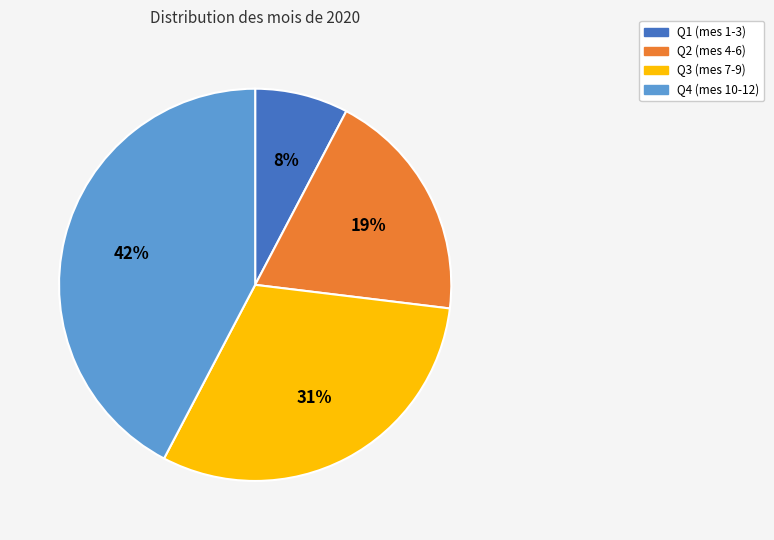

To the nearest percent, what is the average slice percentage?

25%